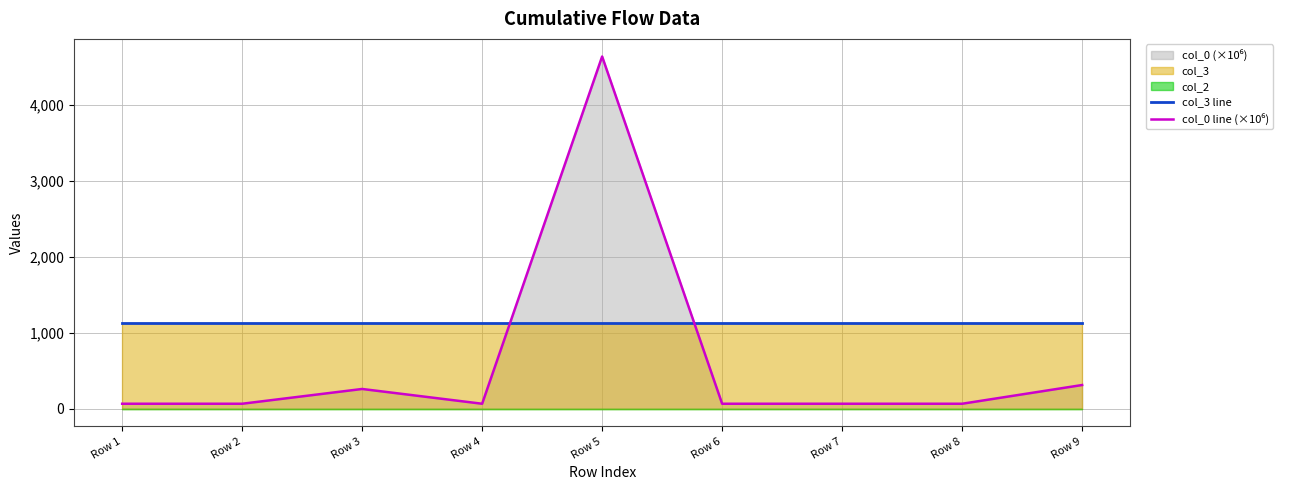

What is the sum of all col_0 line (×10⁶) values?

5600.6